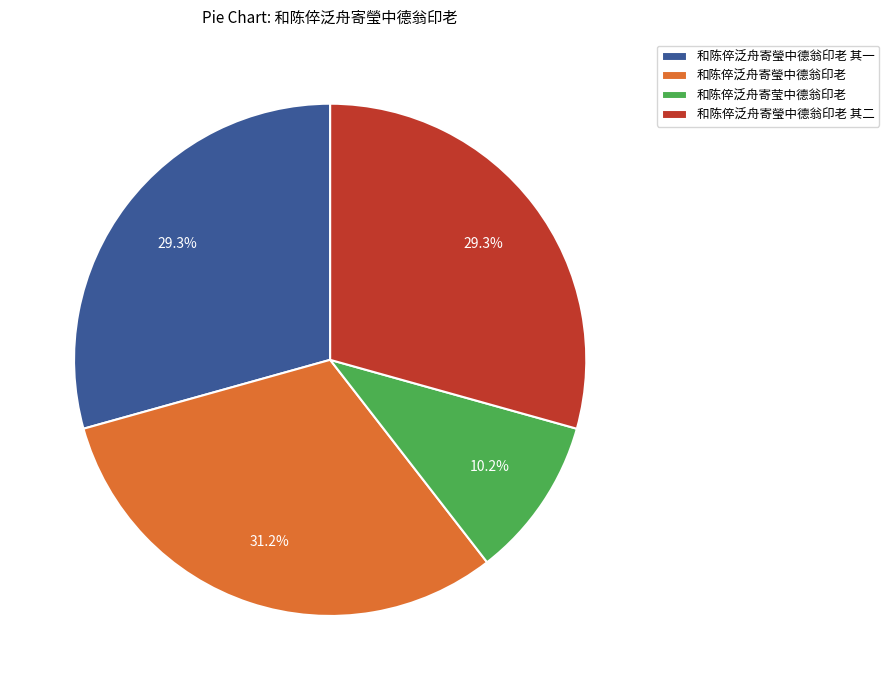

What percentage do 和陈倅泛舟寄瑩中德翁印老 其一 and 和陈倅泛舟寄瑩中德翁印老 together represent?

60.5%